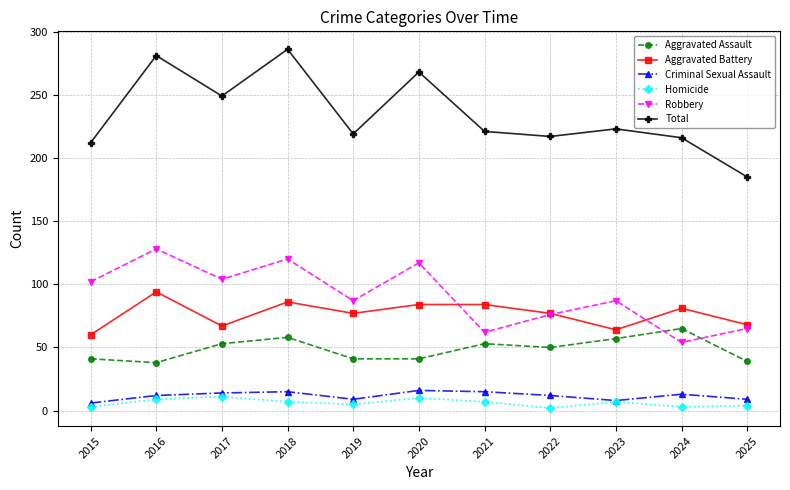

What is the difference between the Total values at 2016 and 2022?

64